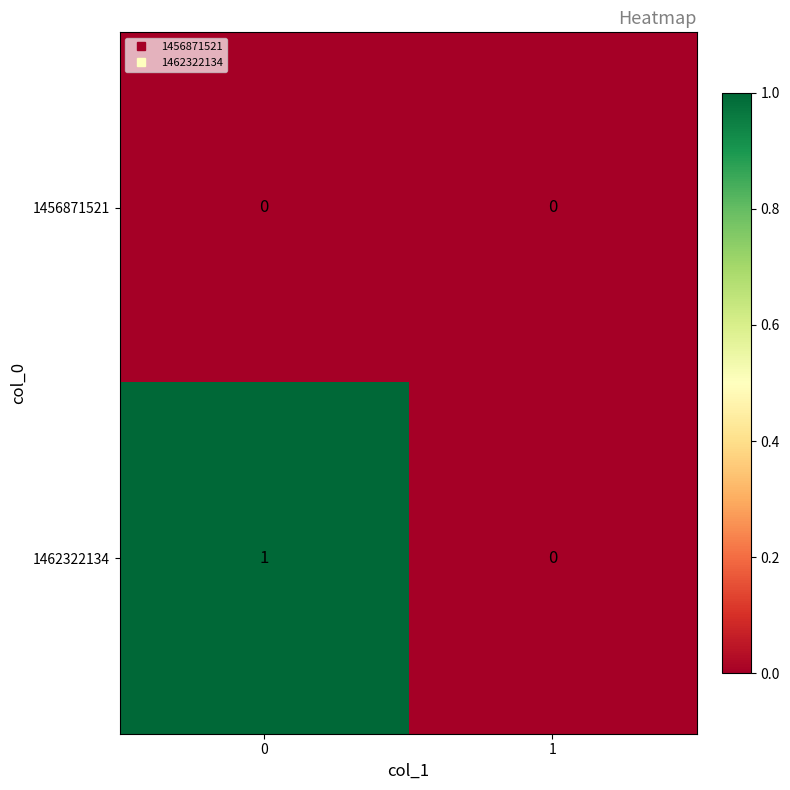

Rank the series by their average value, from lowest to highest.

1456871521, 1462322134